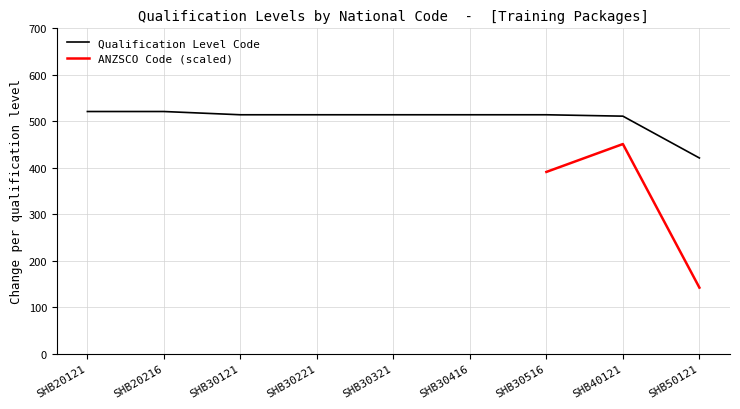

Which category has the lowest value in the Qualification Level Code series?

SHB50121